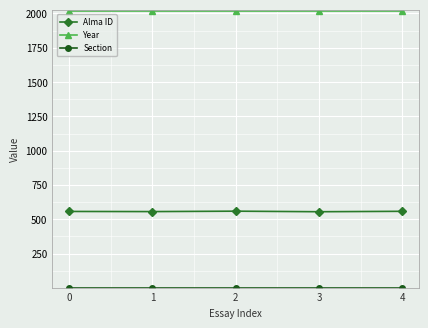

Which series has the largest total across all categories?

Year